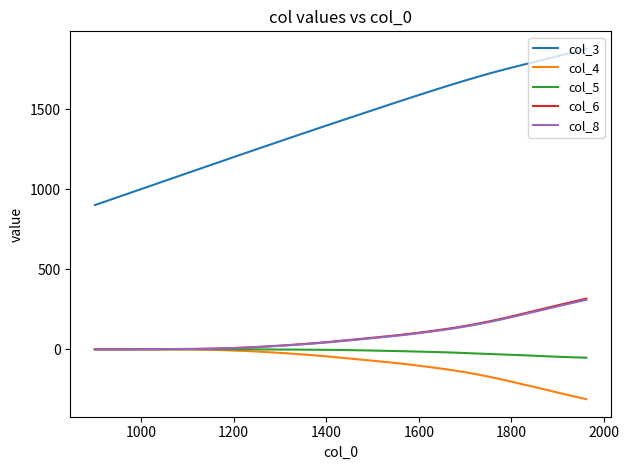

True or false: col_5 and col_3 intersect in this chart.

False